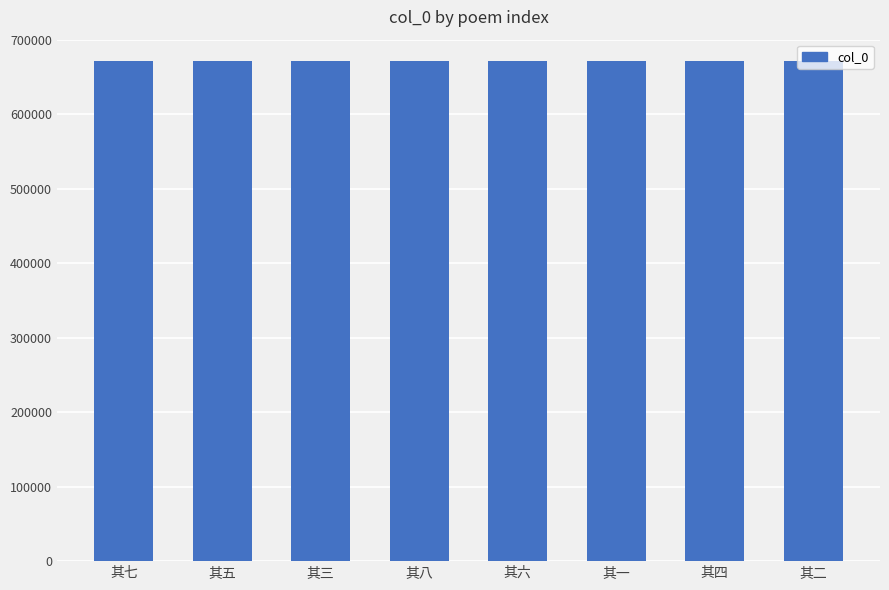

How many bars are there in total?

8